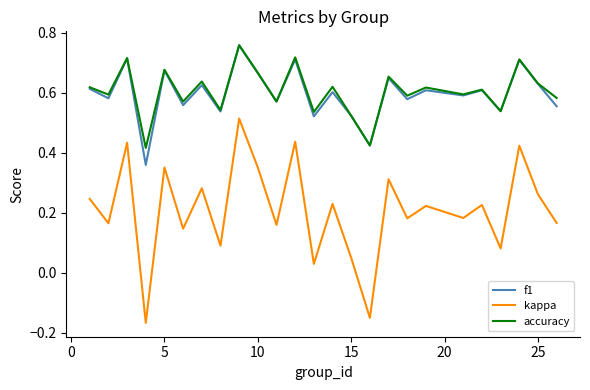

True or false: f1 and kappa intersect in this chart.

False